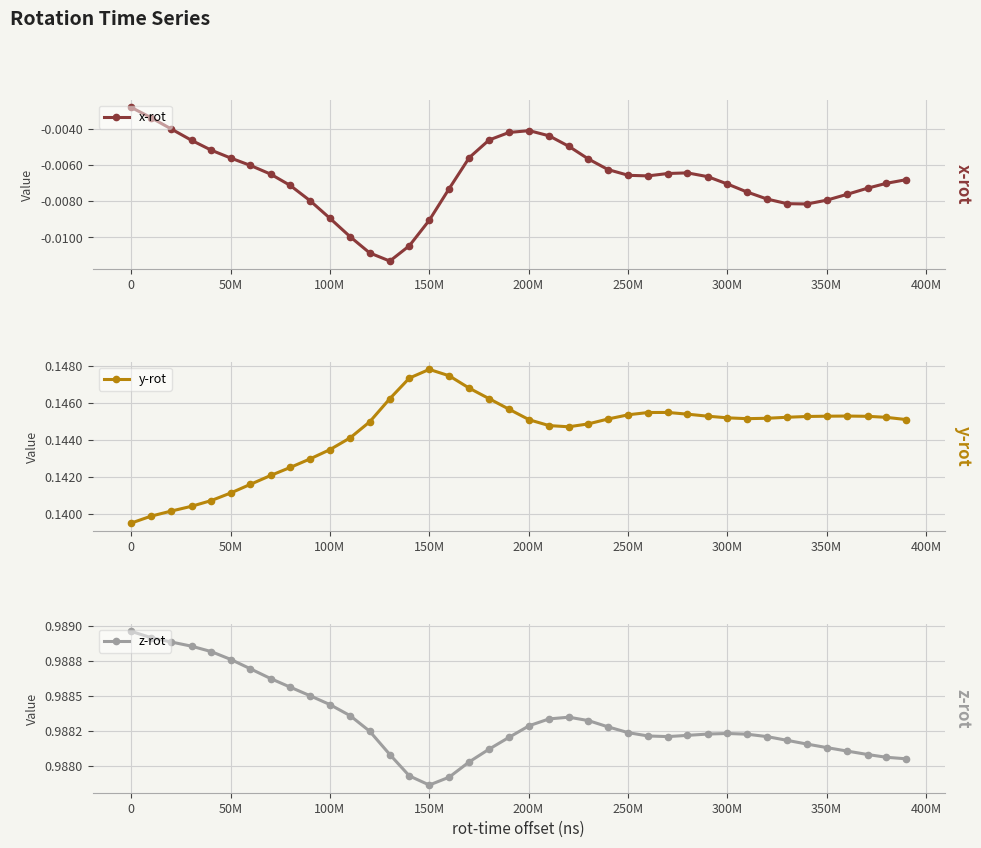

True or false: x-rot has more than 2 interior local peaks.

False